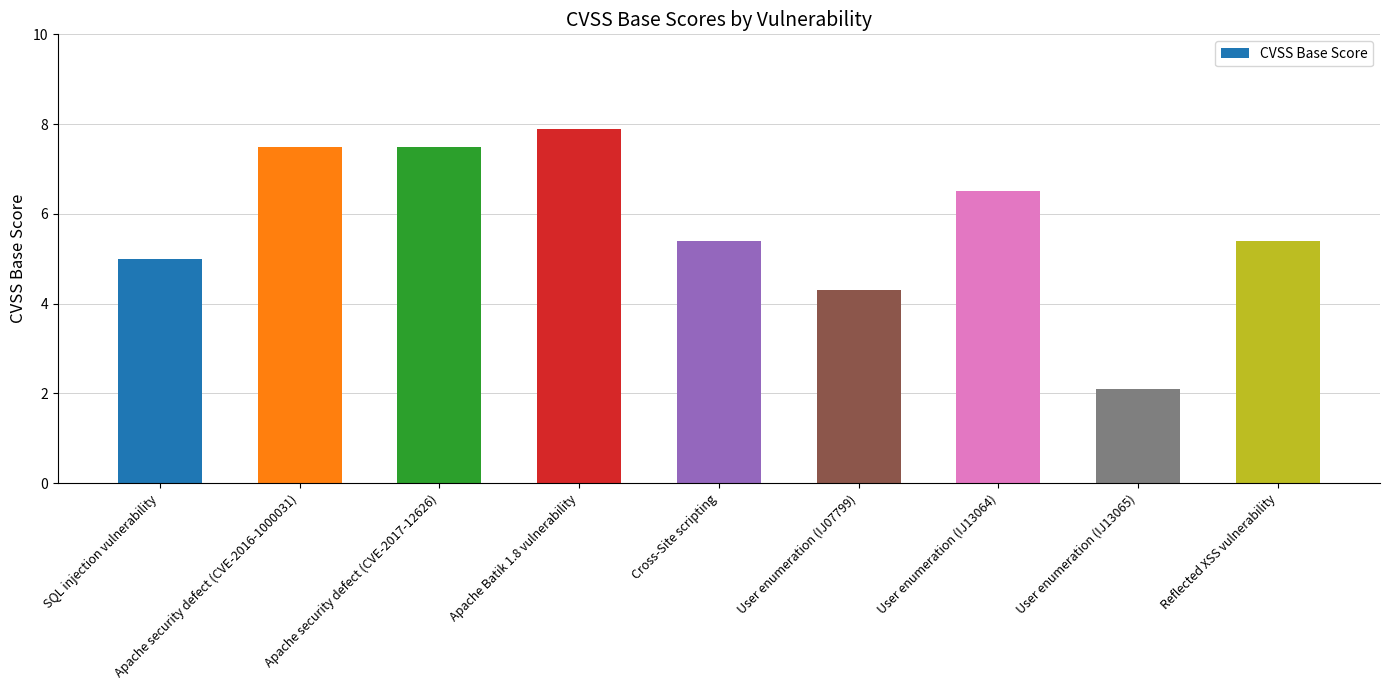

The chart shows a value of 14.1 at Apache Batik 1.8 vulnerability. True or false?

False